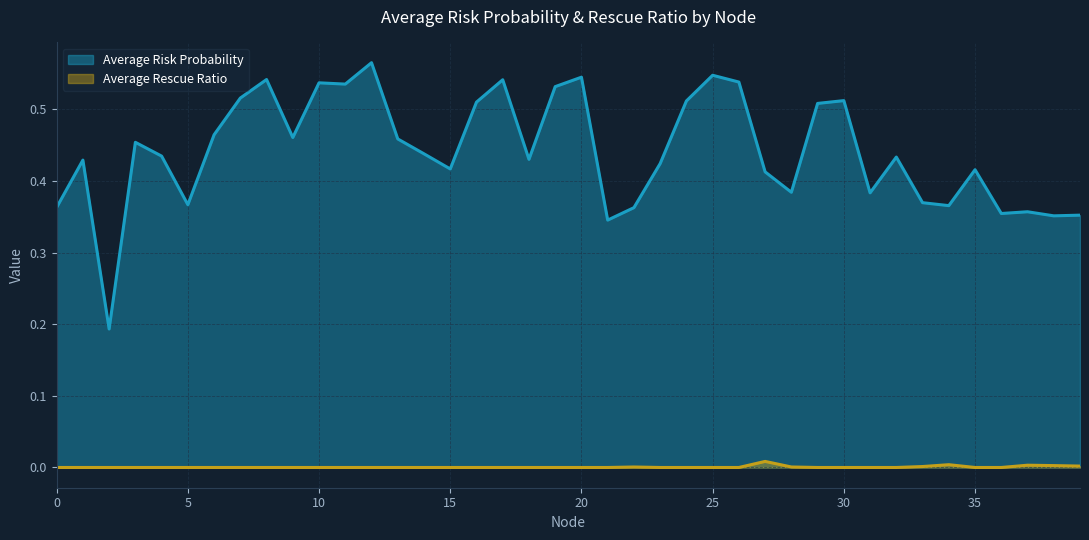

What value does the Average Risk Probability series have at 24?

0.5